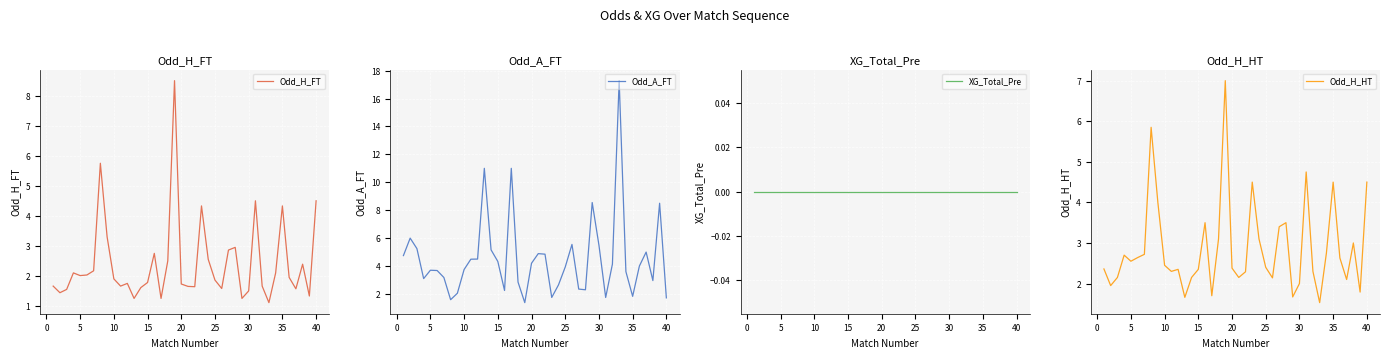

Rank the series by their maximum value, from lowest to highest.

XG_Total_Pre, Odd_H_HT, Odd_H_FT, Odd_A_FT